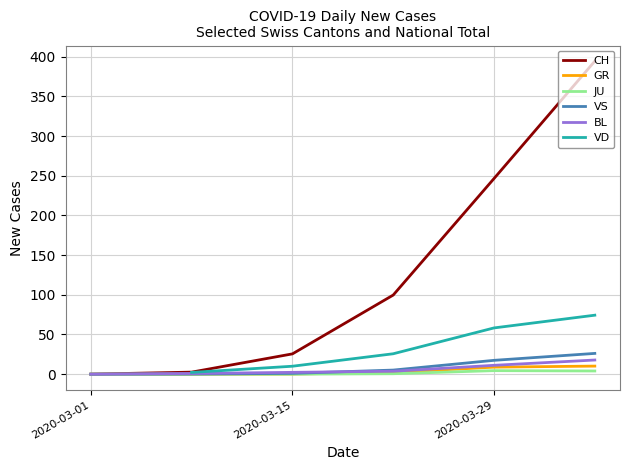

What are all the series names shown in the legend?

CH, GR, JU, VS, BL, VD